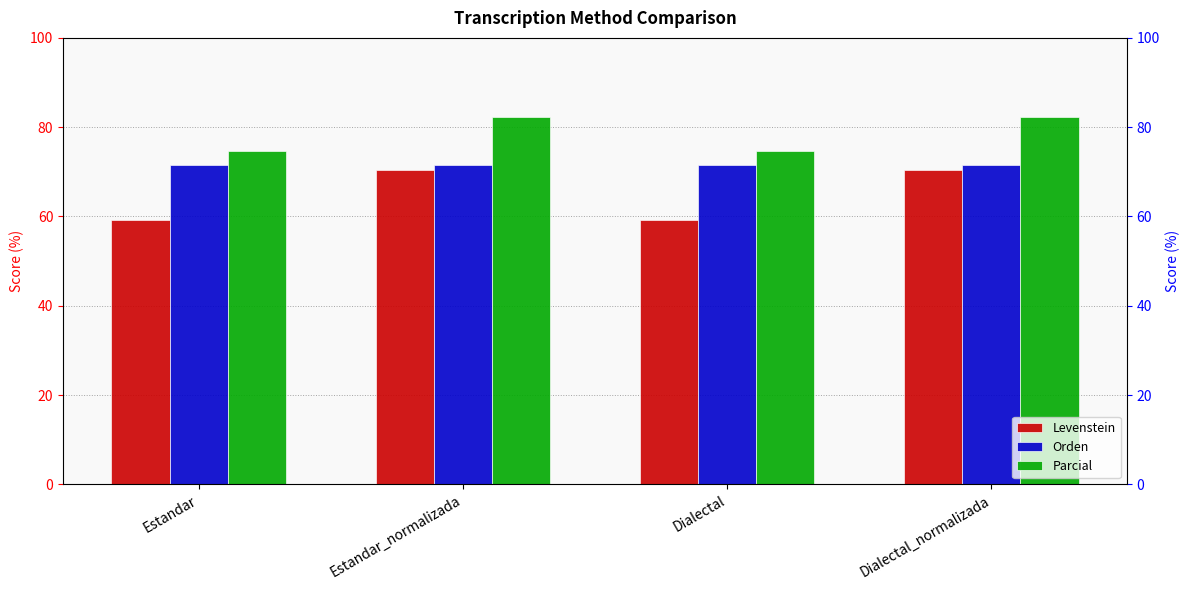

How many distinct data groups are displayed?

3